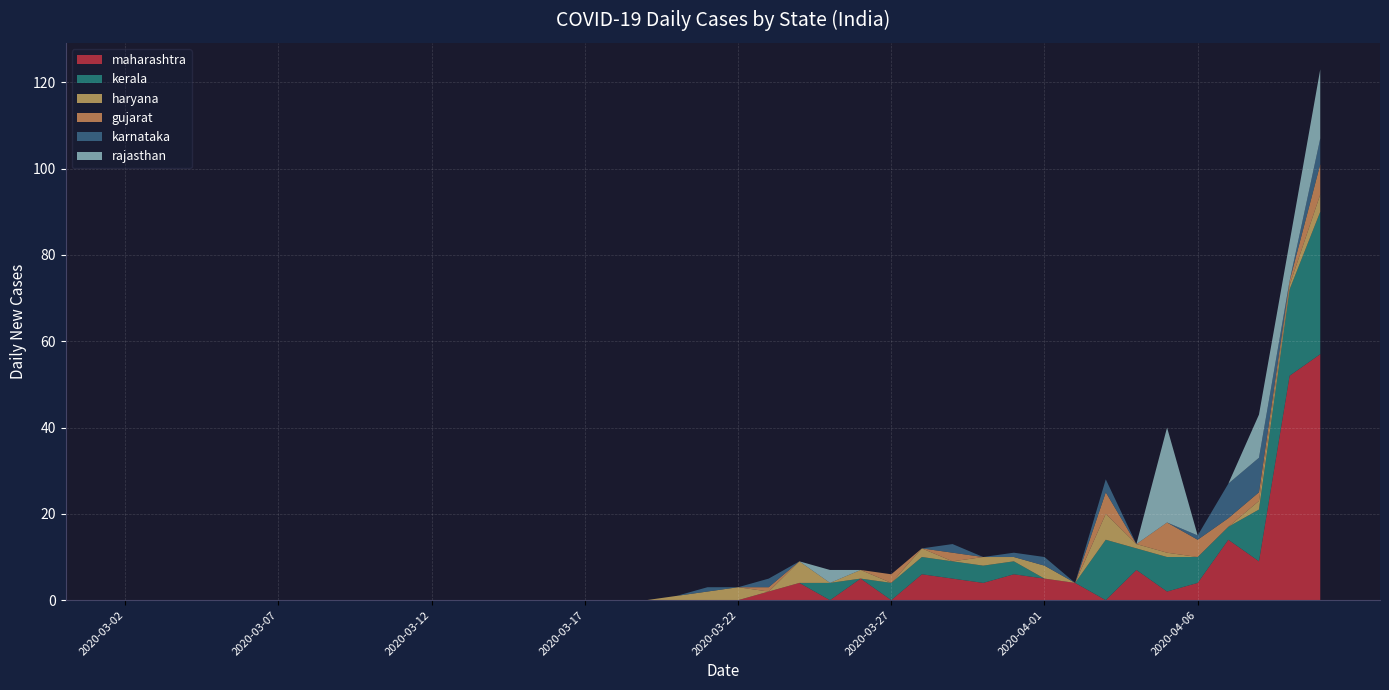

Reading left to right, extract all data points from this chart.

maharashtra: 0	0	0	0	0	0	0	0	0	0	0	0	0	0	0	0	0	0	0	0	0	2	4	0	5	0	6	5	4	6	5	4	0	7	2	4	14	9	52	57
kerala: 0	0	0	0	0	0	0	0	0	0	0	0	0	0	0	0	0	0	0	0	0	0	0	4	0	4	4	4	4	3	0	0	14	5	8	6	3	12	20	33
haryana: 0	0	0	0	0	0	0	0	0	0	0	0	0	0	0	0	0	0	1	2	3	0	5	0	2	0	2	0	2	1	3	0	6	1	1	0	0	2	1	4
gujarat: 0	0	0	0	0	0	0	0	0	0	0	0	0	0	0	0	0	0	0	0	0	1	0	0	0	2	0	2	0	0	0	0	5	0	7	4	2	2	1	7
karnataka: 0	0	0	0	0	0	0	0	0	0	0	0	0	0	0	0	0	0	0	1	0	2	0	0	0	0	0	2	0	1	2	0	3	0	0	1	8	8	0	6
rajasthan: 0	0	0	0	0	0	0	0	0	0	0	0	0	0	0	0	0	0	0	0	0	0	0	3	0	0	0	0	0	0	0	0	0	0	22	0	0	10	9	16